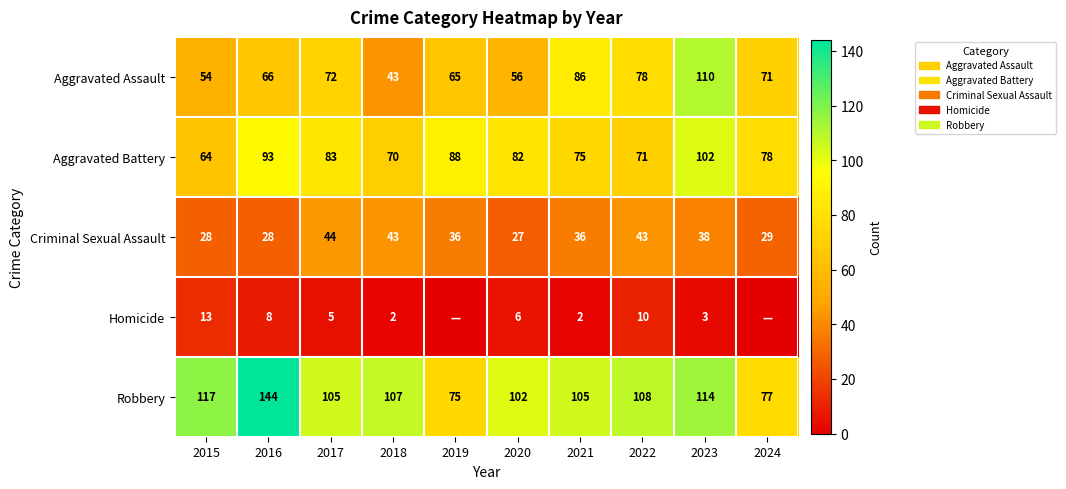

Where does the Aggravated Battery series first go above 82?

2016